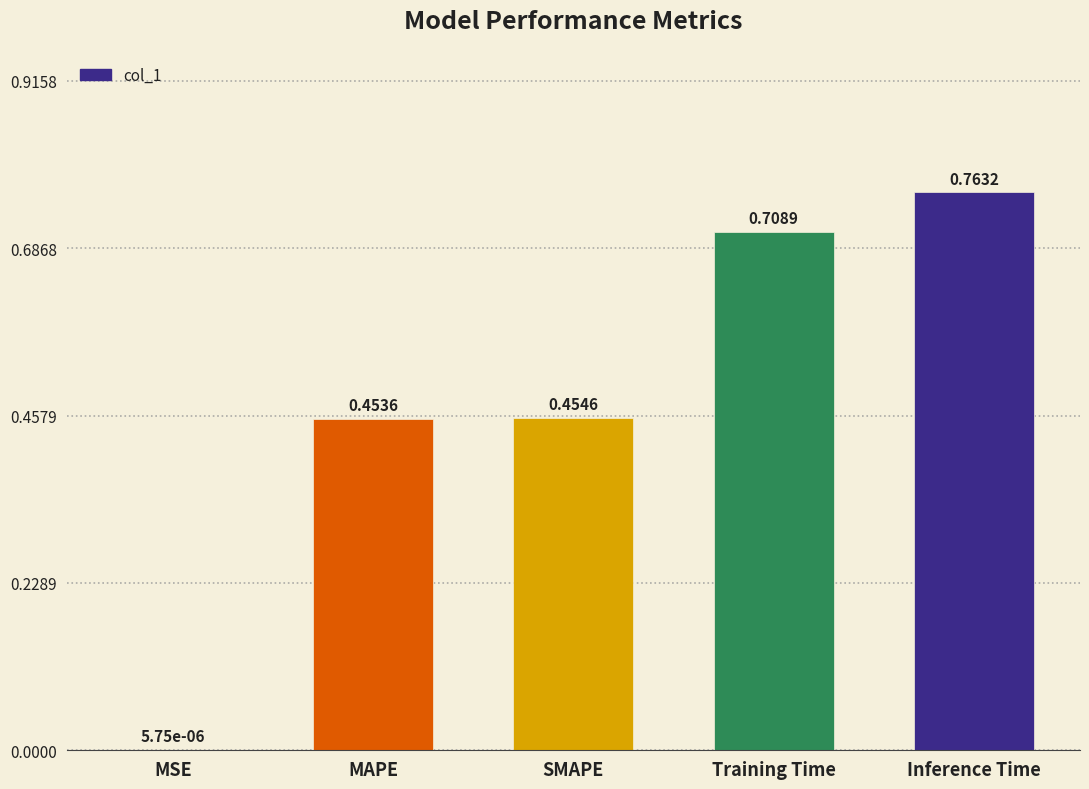

What is the change in value from SMAPE to Training Time?

+0.3